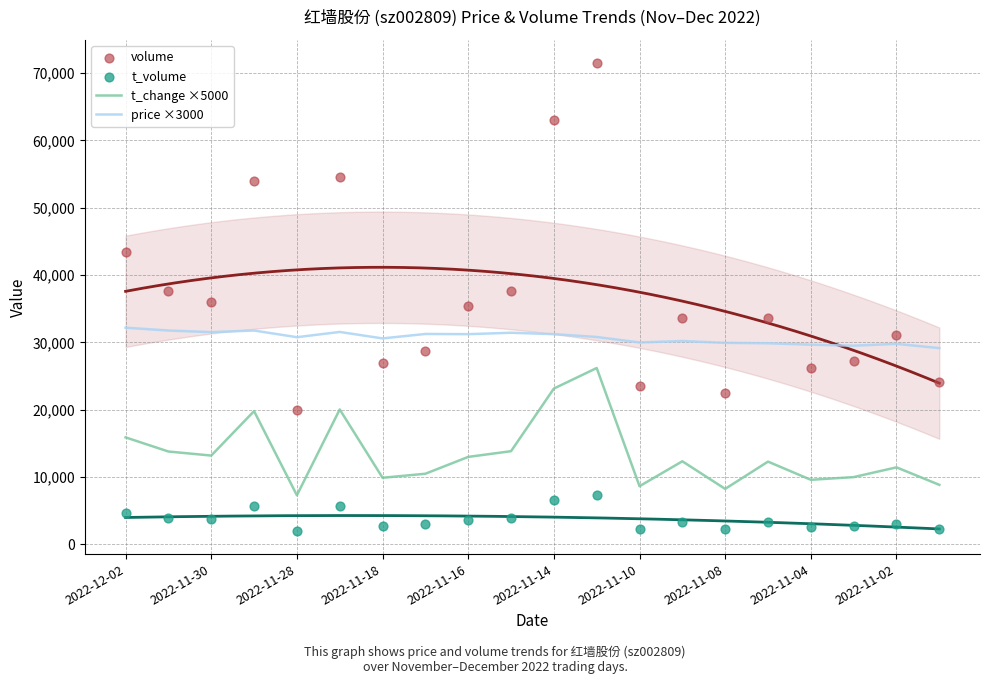

At which category is the sum across all series the highest?

11